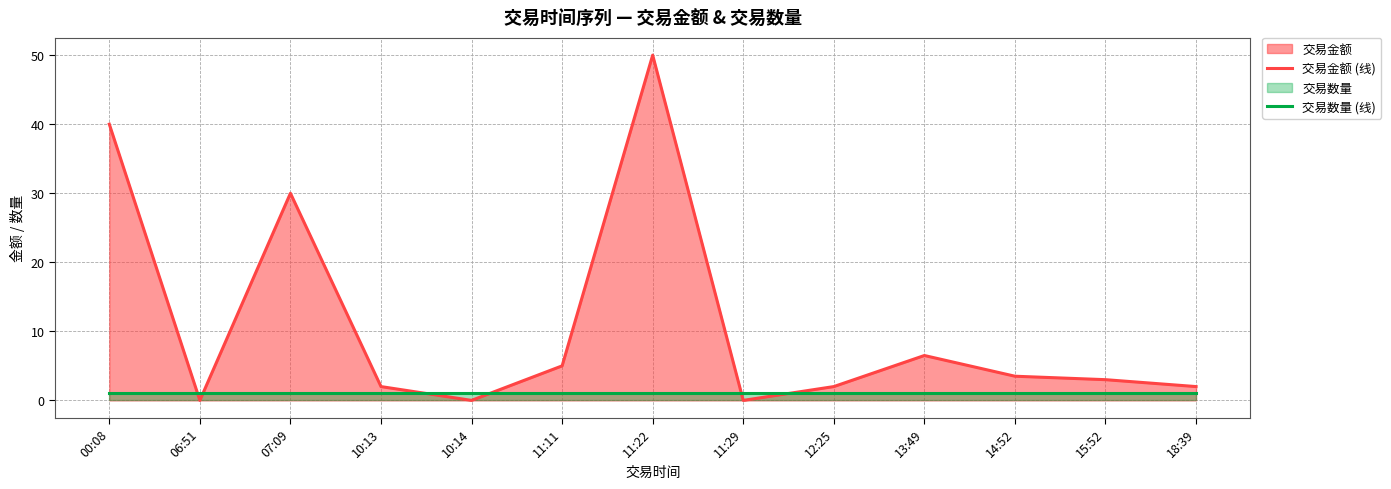

True or false: 交易数量 (线) has a value of 0.4 at 06:51.

False